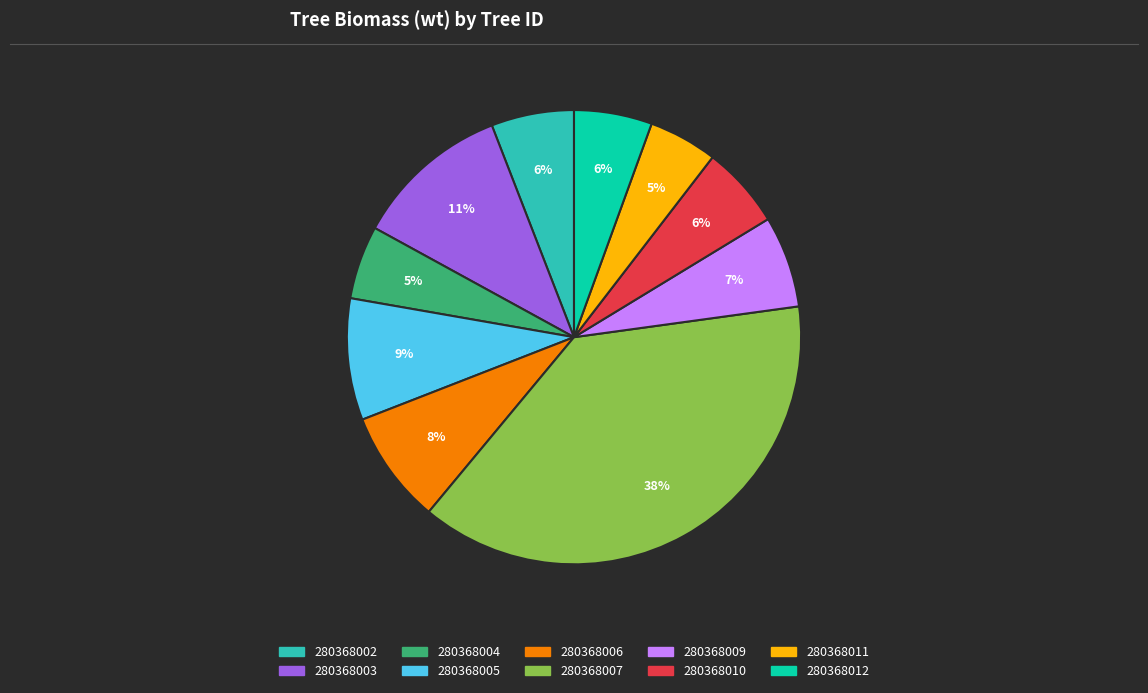

Does 280368011 account for over 50% of the chart?

No